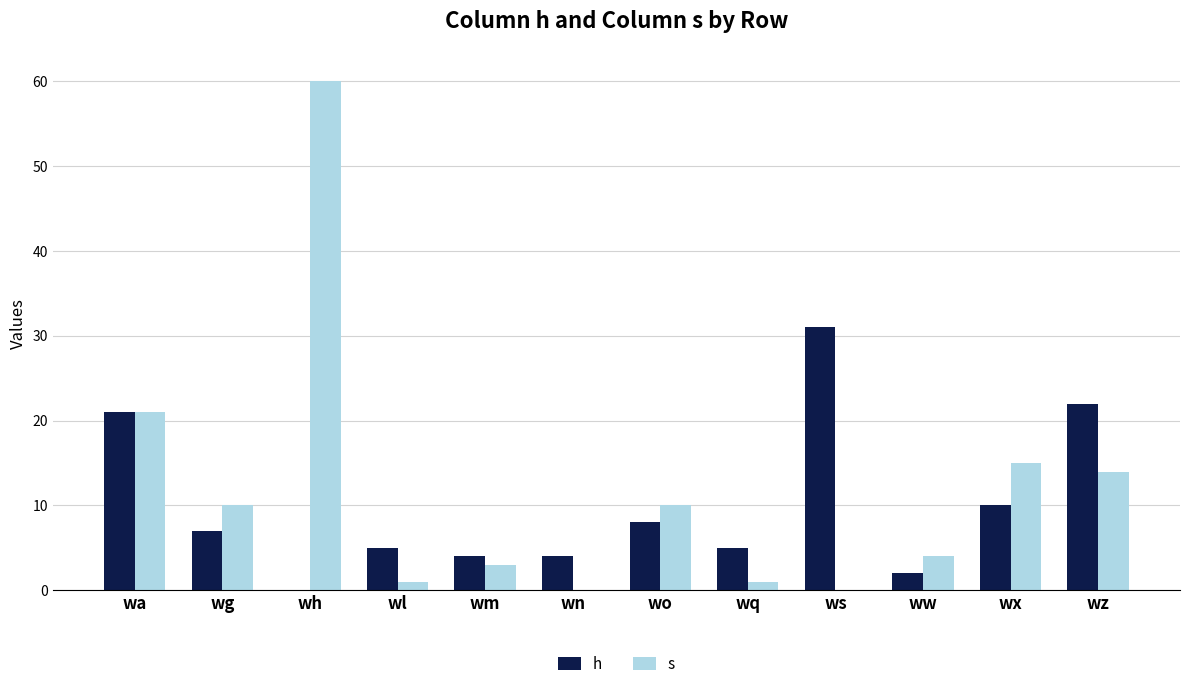

What is the maximum value shown in the chart?

60